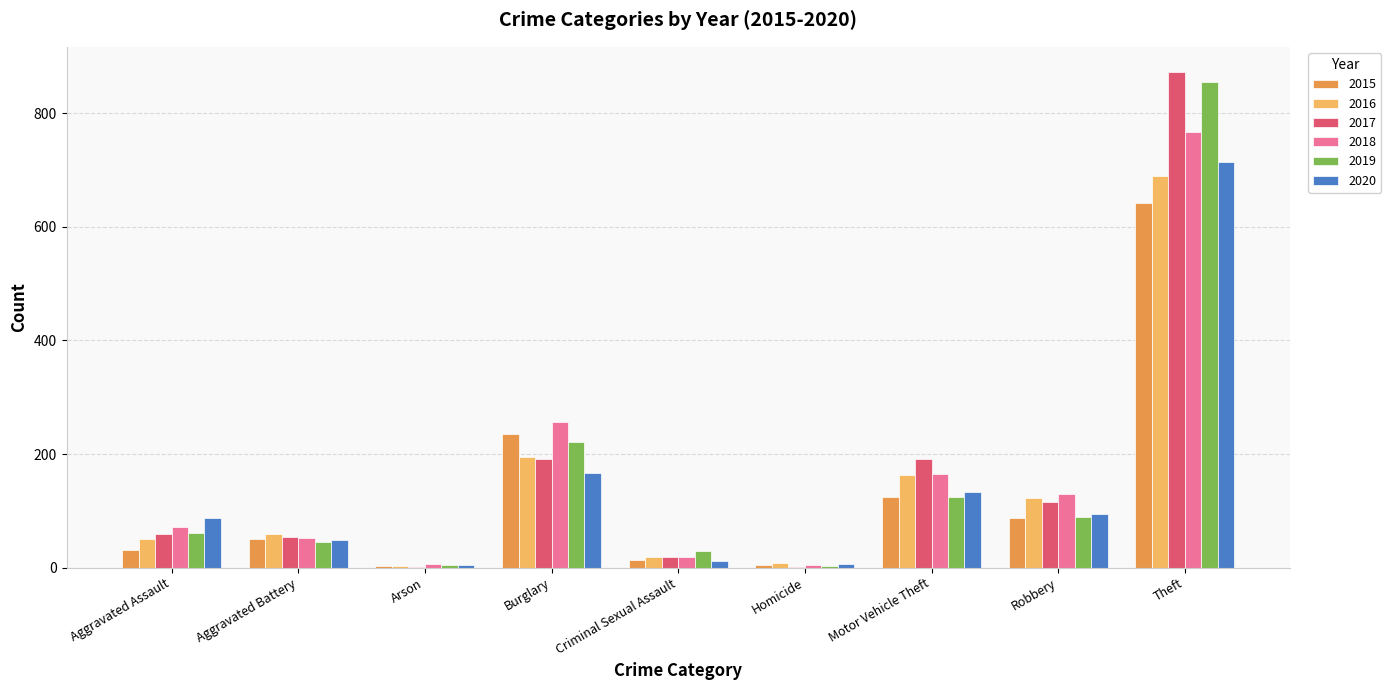

True or false: 2015 has a value of 219 at Motor Vehicle Theft.

False